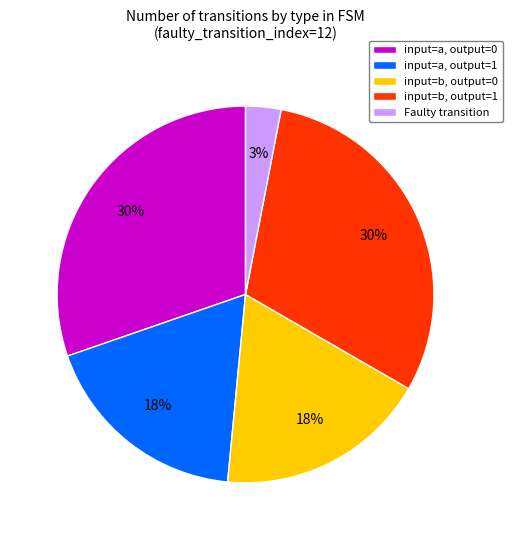

True or false: input=a, output=1 accounts for 18% of the total.

True